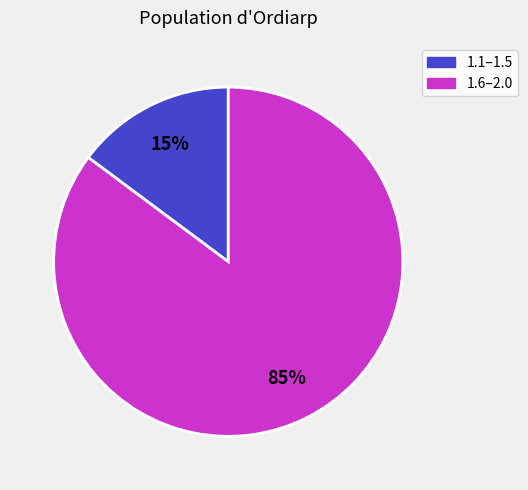

To the nearest percent, what is the average slice percentage?

50%